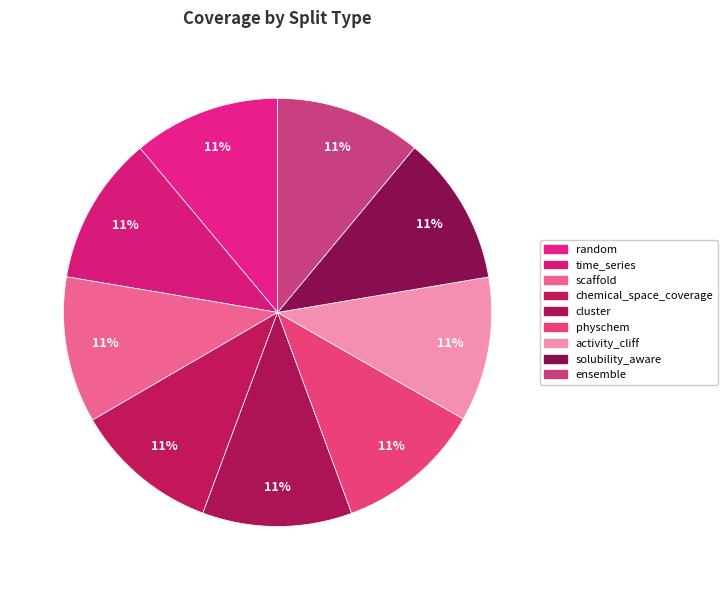

Is there a majority slice in this chart?

No